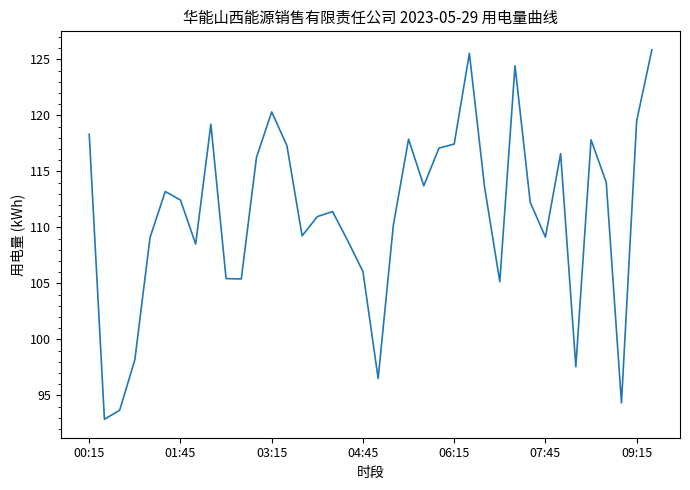

What is the minimum value shown in the chart?

92.9